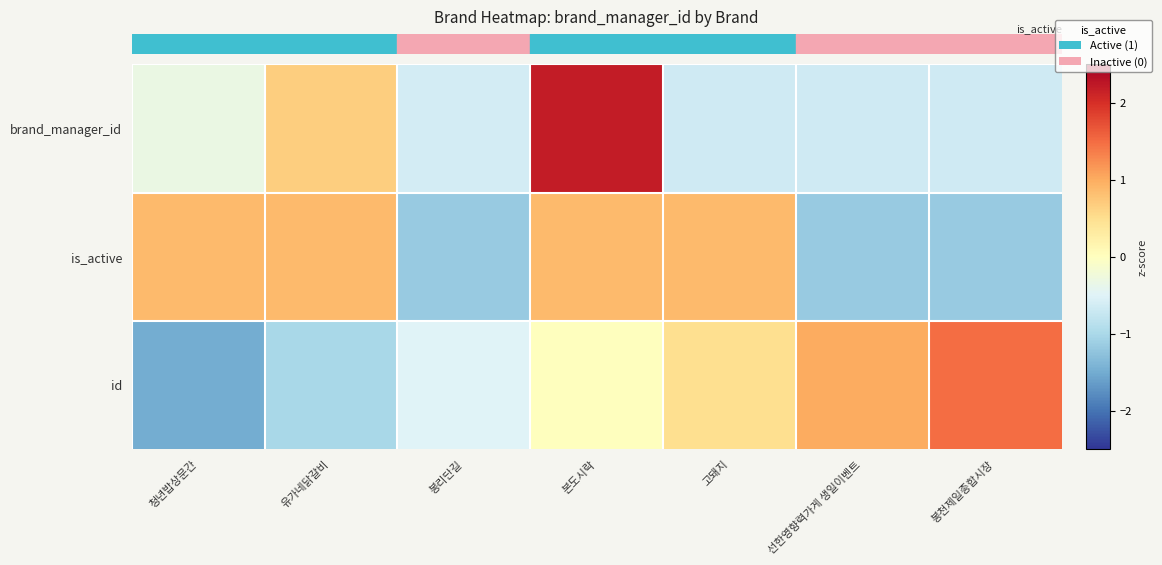

Rank the series by their maximum value, from highest to lowest.

brand_manager_id, id, is_active